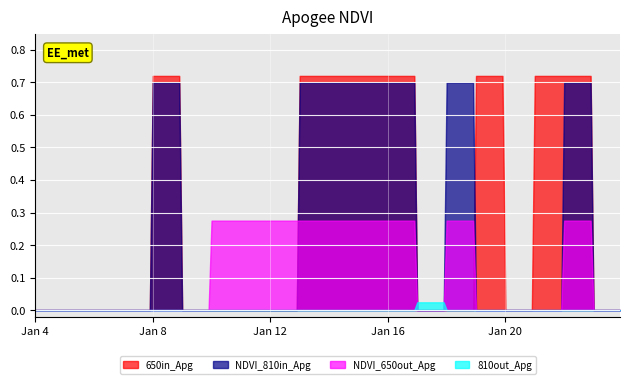

Which series has the widest spread of values?

650in_Apg